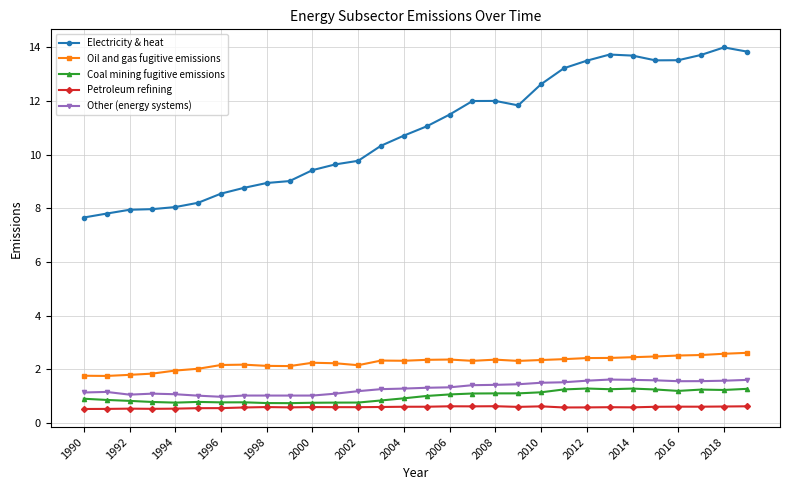

What is the value of the Petroleum refining point at the 23rd from the left?

0.6